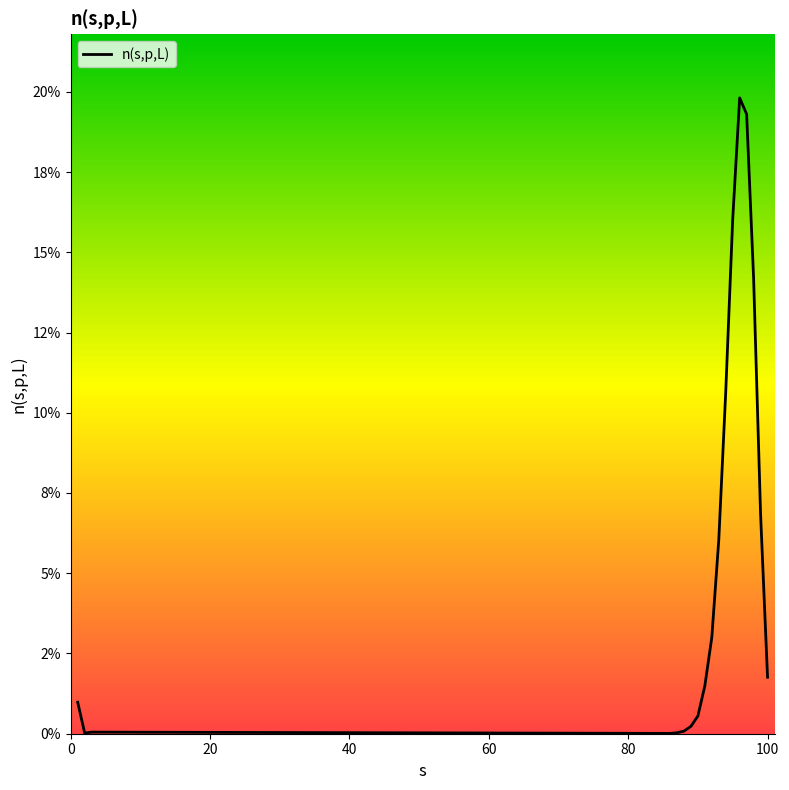

Rank the categories by value from highest to lowest.

96, 97, 95, 98, 94, 99, 93, 92, 100, 91, 1, 90, 89, 88, 3, 87, 2, 86